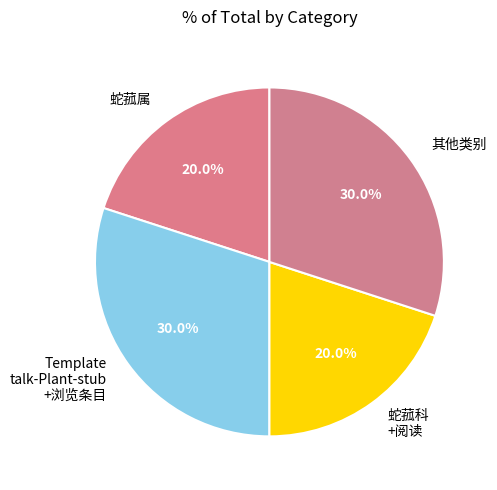

What is the ratio of the value at Template talk-Plant-stub +浏览条目 to the value at 其他类别?

1.0